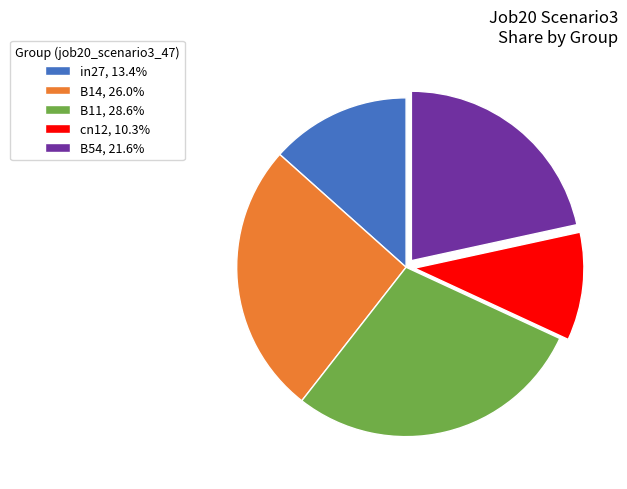

Which slice is the smallest?

cn12